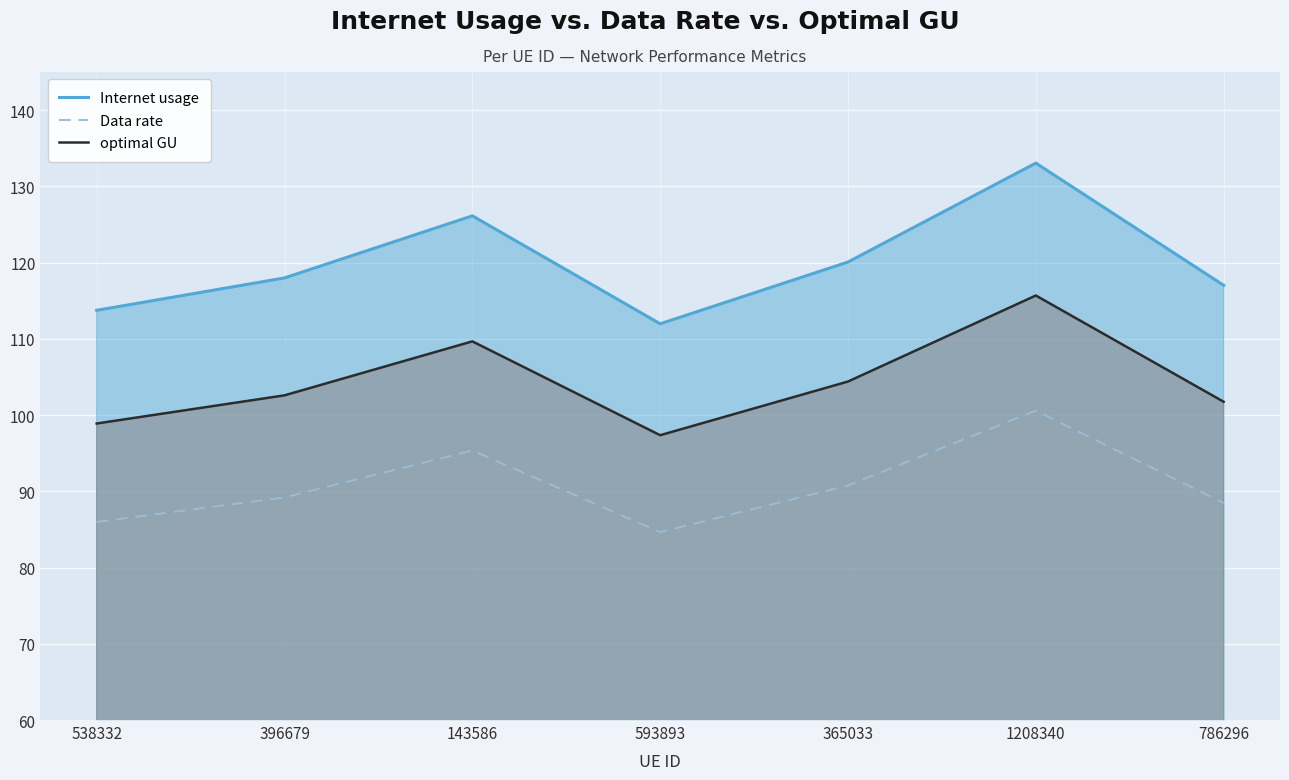

Reading right to left, what are all the values shown in this chart?

Internet usage: 117.0	133.1	120.1	112.0	126.1	118.0	113.7
Data rate: 88.5	100.6	90.8	84.6	95.4	89.2	86.0
optimal GU: 101.7	115.7	104.4	97.4	109.7	102.6	98.9